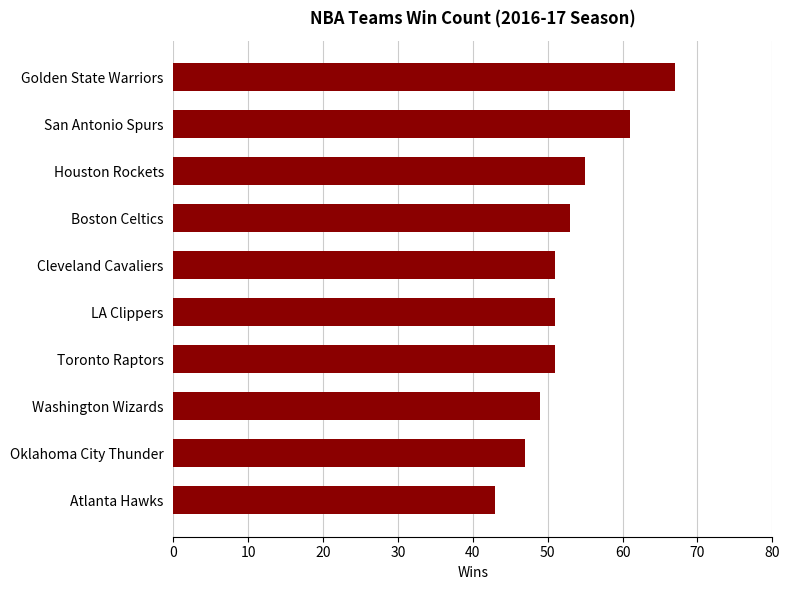

Is it true that the value at San Antonio Spurs is 61?

True